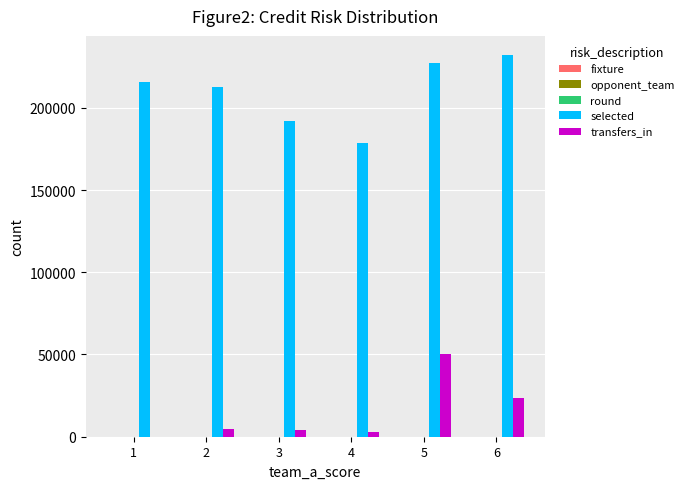

Which series has the largest range (max minus min)?

selected